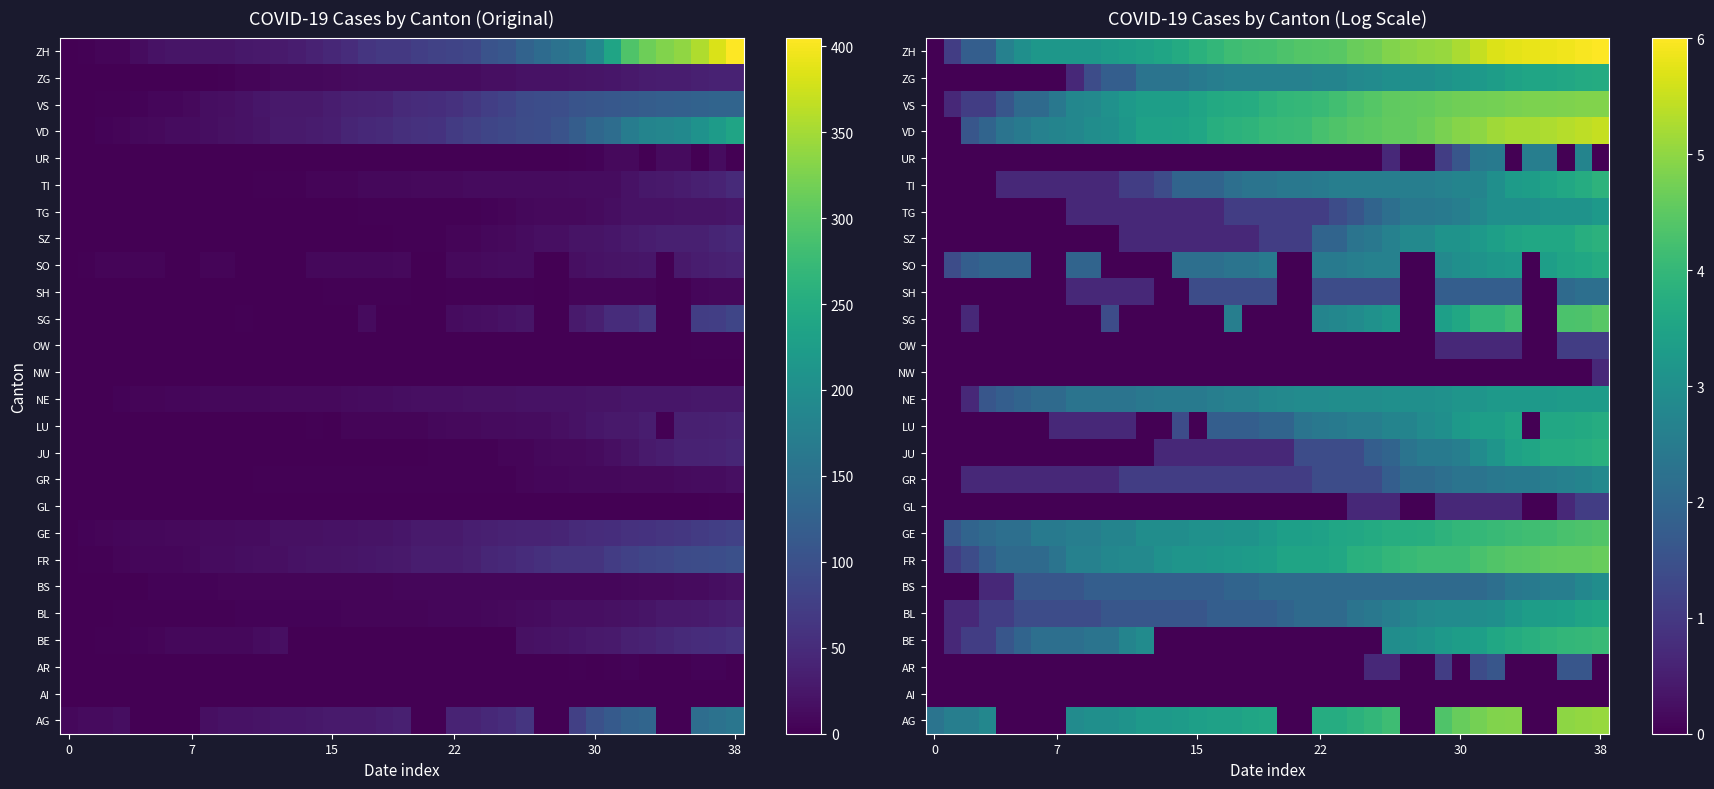

At which category is the sum across all series the highest?

37